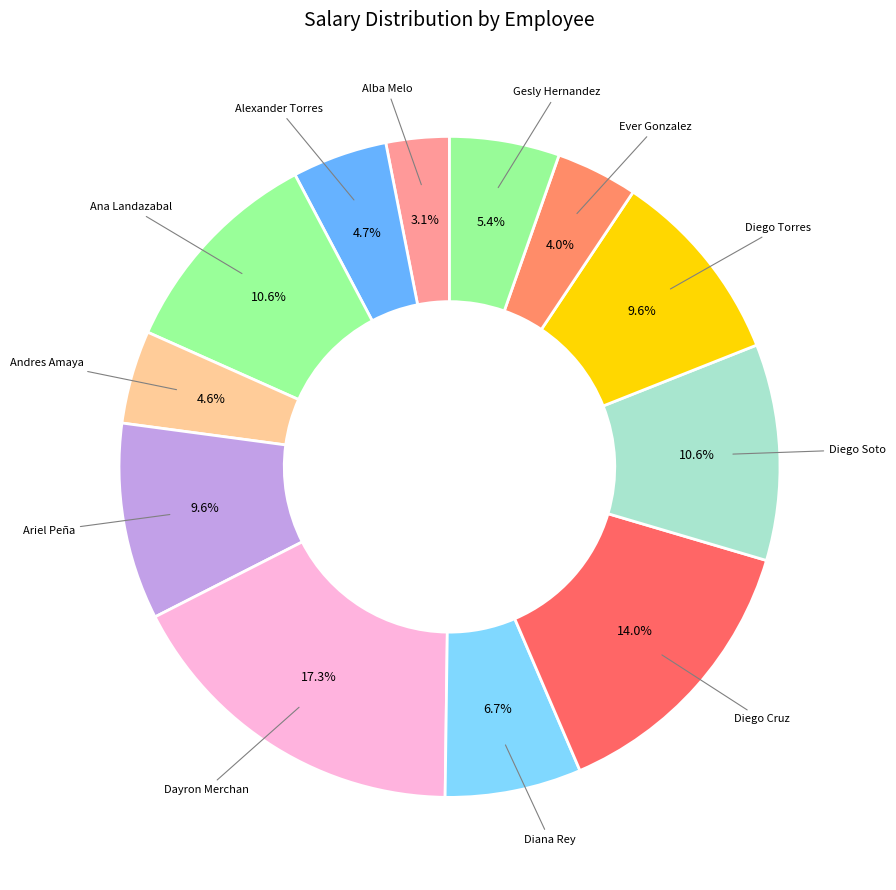

Does any single category account for the majority?

No